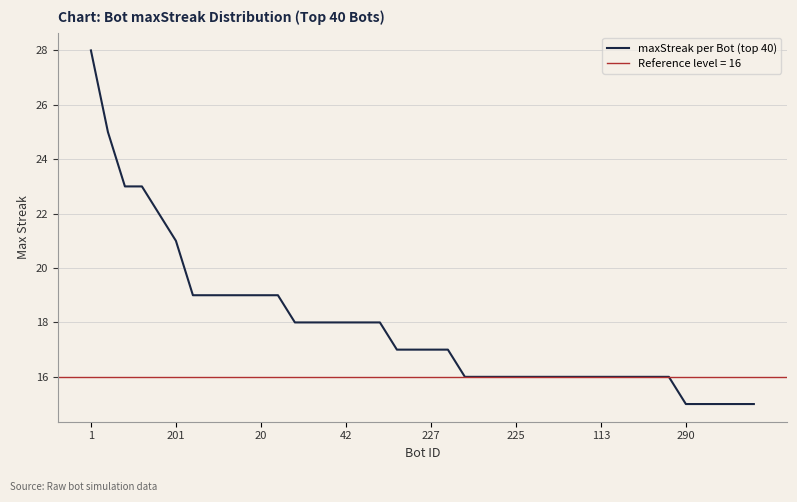

The value at 31 is 23. True or false?

False